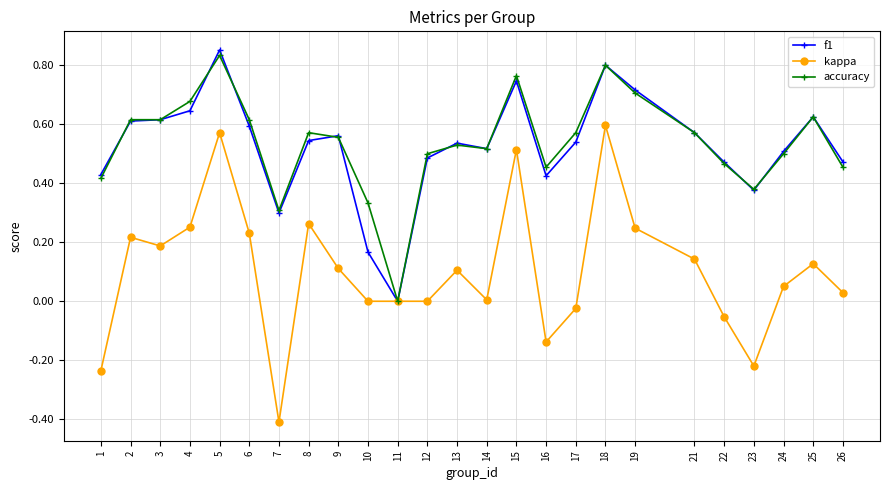

Which category has the lowest value in the kappa series?

7